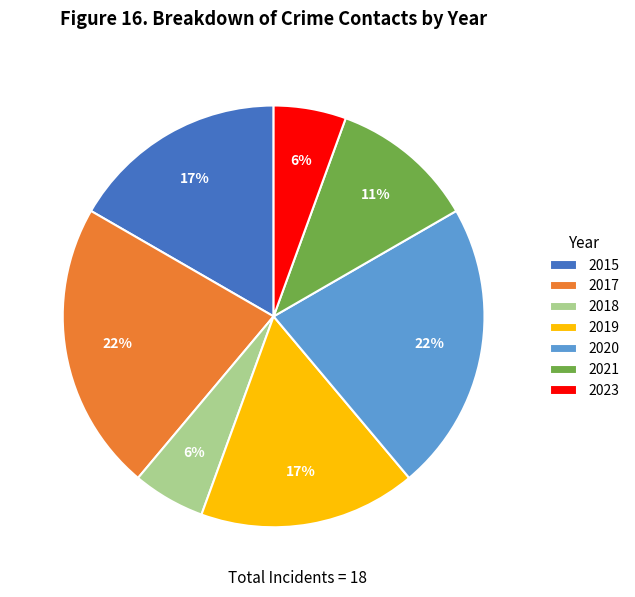

To the nearest percent, what is the average slice percentage?

14%